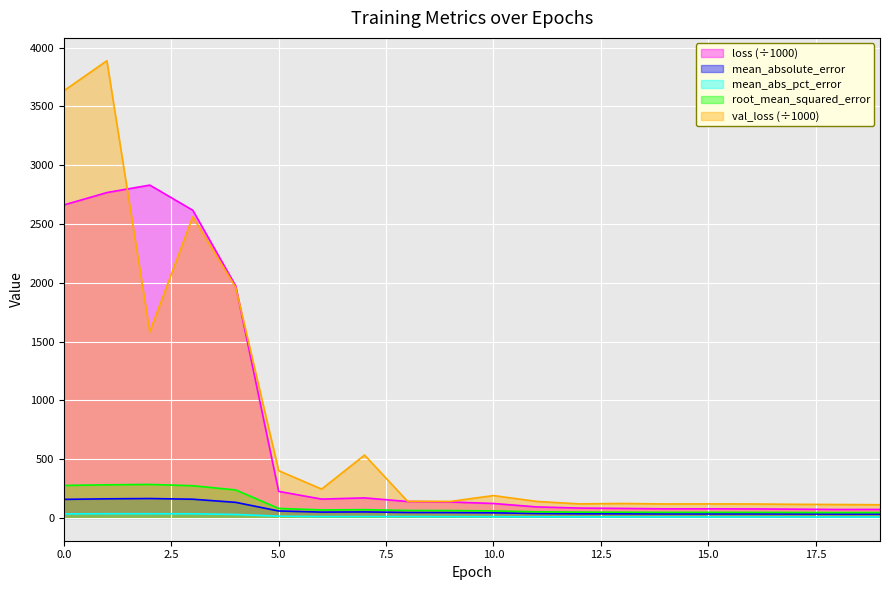

How many data points does each series have?

20